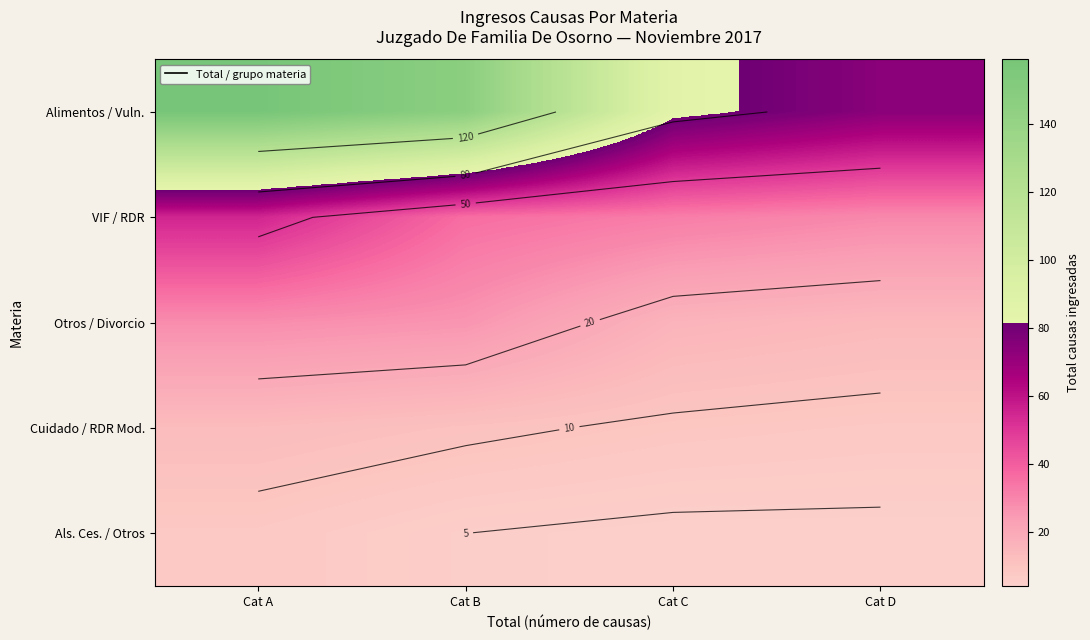

List the labels in order of Als. Ces. / Otros value, largest first.

Cat A, Cat B, Cat C, Cat D